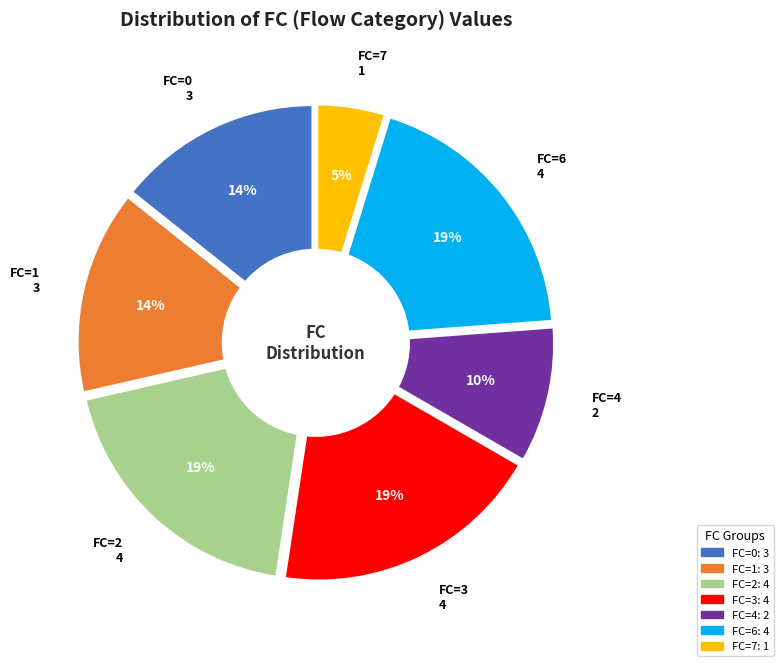

What is the total percentage of 2 and 7?

23.8%